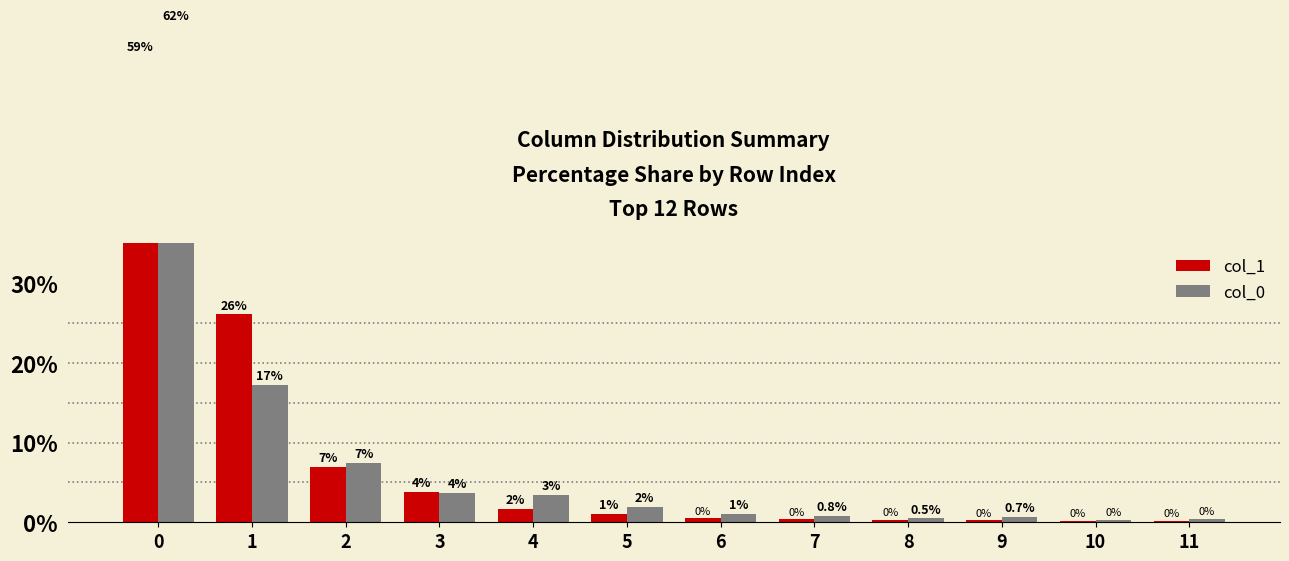

How many distinct data groups are displayed?

2